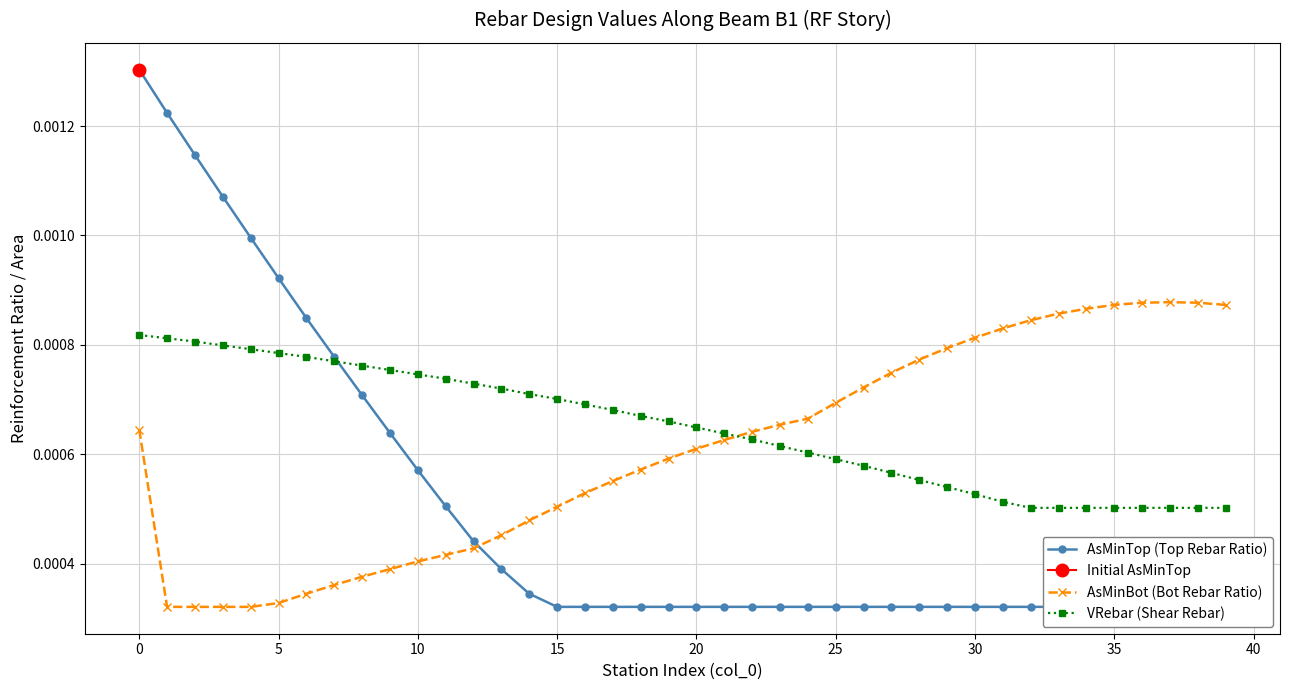

The value of AsMinBot (Bot Rebar Ratio) at 32 is 0.0. True or false?

True